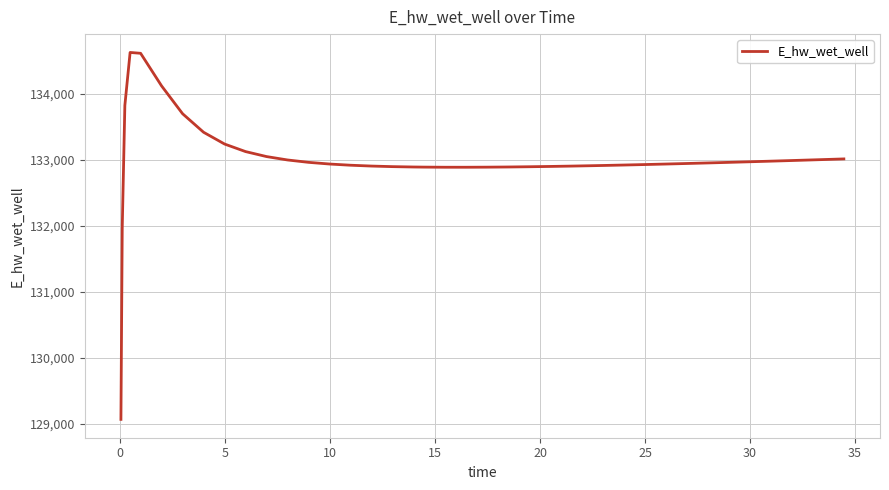

What is the smallest value displayed?

129070.3